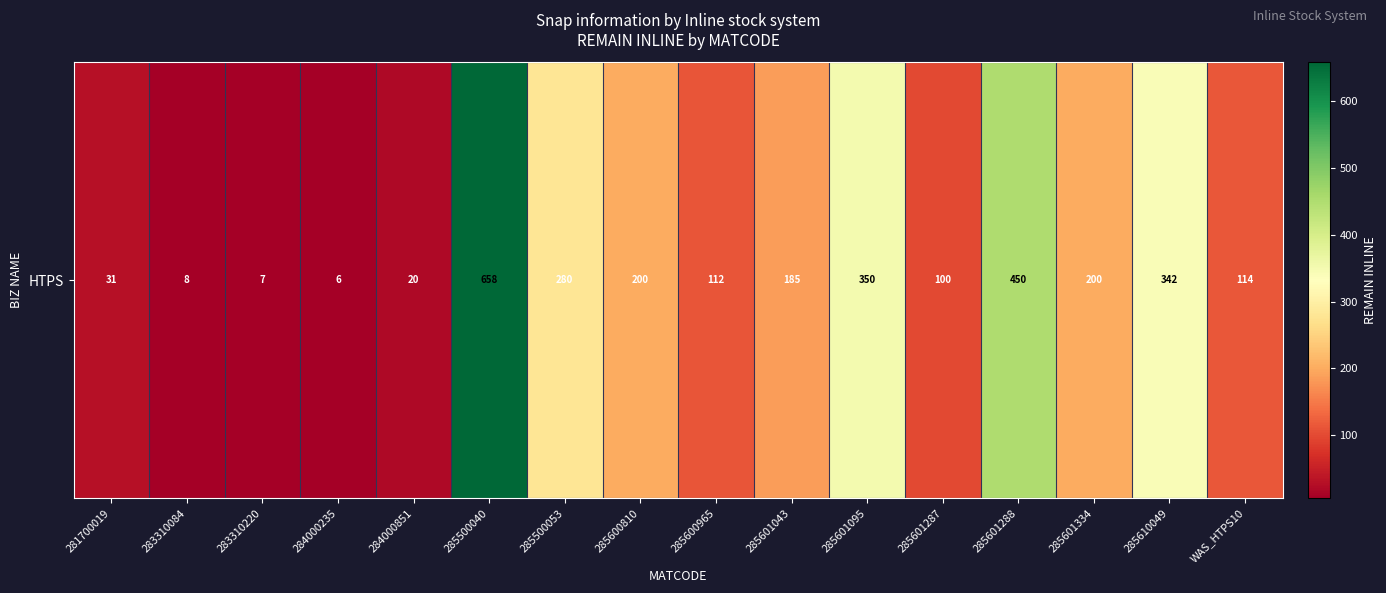

What is the minimum value shown in the chart?

6